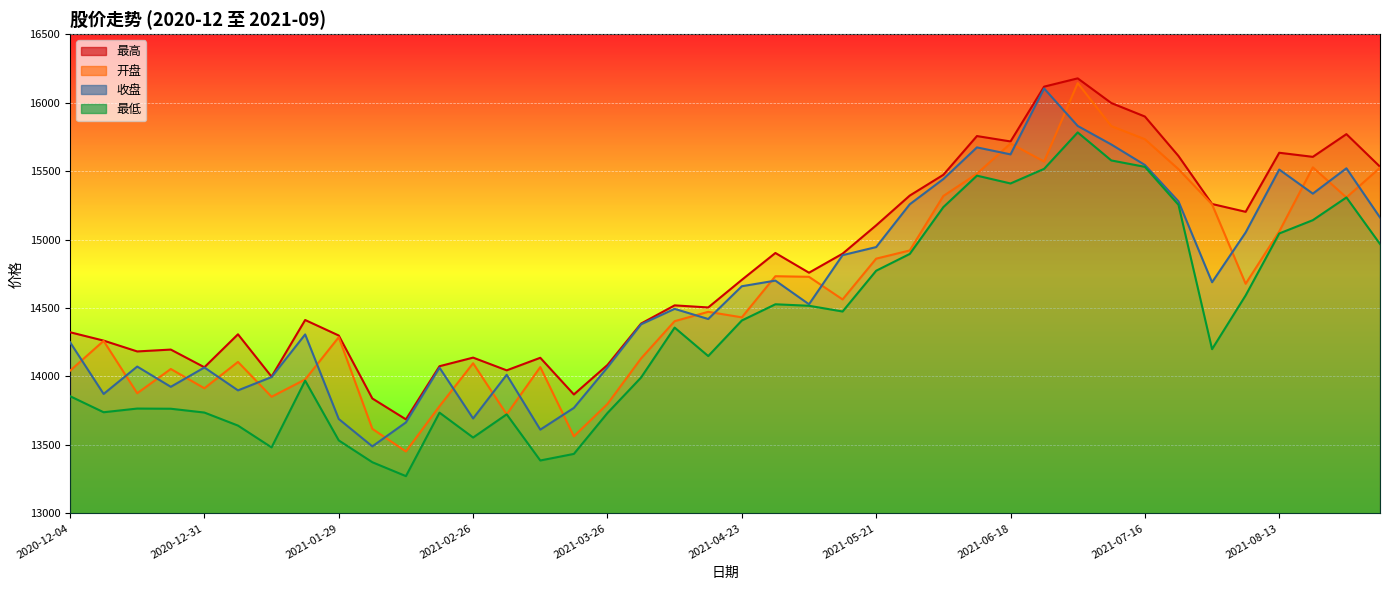

Reading right to left, list all the values displayed in this chart.

最高: 15532.0	15769.9	15604.0	15633.9	15202.6	15259.7	15610.2	15898.5	15997.1	16177.2	16116.7	15716.5	15755.8	15472.8	15321.1	15103.6	14896.7	14757.7	14901.8	14705.6	14504.0	14519.2	14386.1	14083.8	13868.5	14136.4	14044.7	14137.6	14074.9	13686.7	13839.2	14299.1	14412.3	13998.5	14308.0	14067.2	14196.4	14182.8	14261.9	14323.0
开盘: 15524.2	15307.5	15527.3	15059.0	14676.9	15256.9	15514.1	15733.0	15828.7	16142.4	15569.6	15701.8	15480.8	15318.1	14920.3	14860.5	14562.5	14727.7	14732.2	14431.8	14472.0	14403.8	14131.4	13798.8	13562.9	14068.5	13723.4	14096.5	13782.9	13452.3	13617.5	14286.6	13978.1	13851.8	14106.1	13913.8	14054.6	13877.5	14259.7	14041.7
收盘: 15161.1	15520.4	15335.3	15511.1	15051.8	14688.0	15278.9	15544.7	15694.3	15829.6	16103.2	15622.0	15673.0	15441.9	15257.6	14945.0	14886.0	14527.3	14700.0	14658.9	14419.6	14493.7	14380.9	14066.1	13770.3	13611.6	14012.2	13693.2	14064.0	13664.4	13489.5	13689.4	14307.1	13995.6	13898.4	14065.6	13924.4	14072.3	13872.2	14250.3
最低: 14967.5	15307.5	15141.5	15044.2	14592.0	14199.4	15253.7	15530.9	15577.7	15782.4	15516.2	15409.6	15466.7	15236.8	14894.9	14772.2	14474.4	14516.3	14527.1	14408.7	14149.0	14356.8	13992.1	13732.9	13434.3	13386.3	13723.4	13553.9	13735.6	13272.0	13373.6	13533.0	13969.4	13481.9	13641.2	13736.4	13764.2	13765.5	13738.6	13855.9